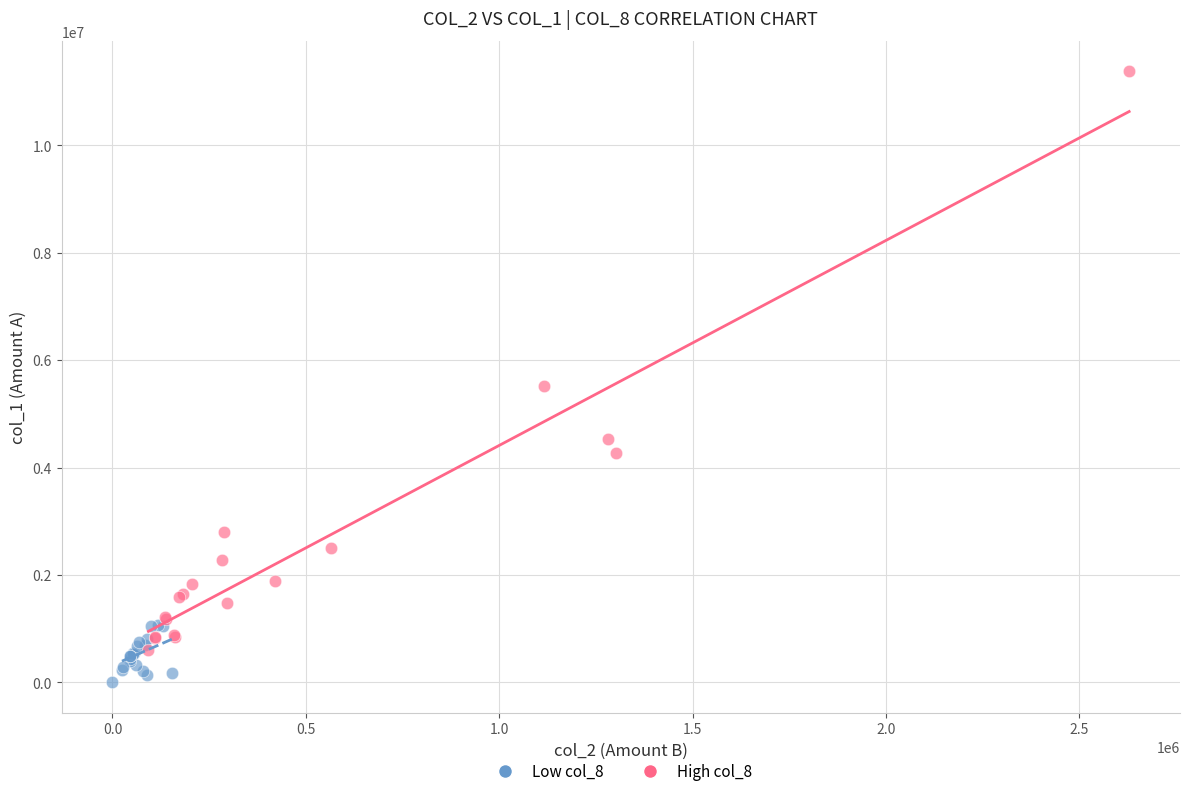

Which series reaches the maximum Y coordinate?

High col_8